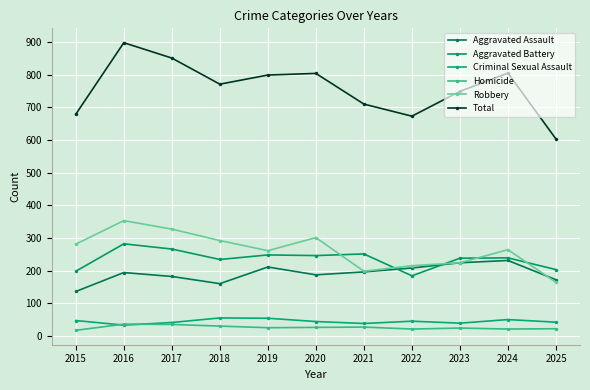

How many interior local valleys does the Aggravated Assault series have?

2